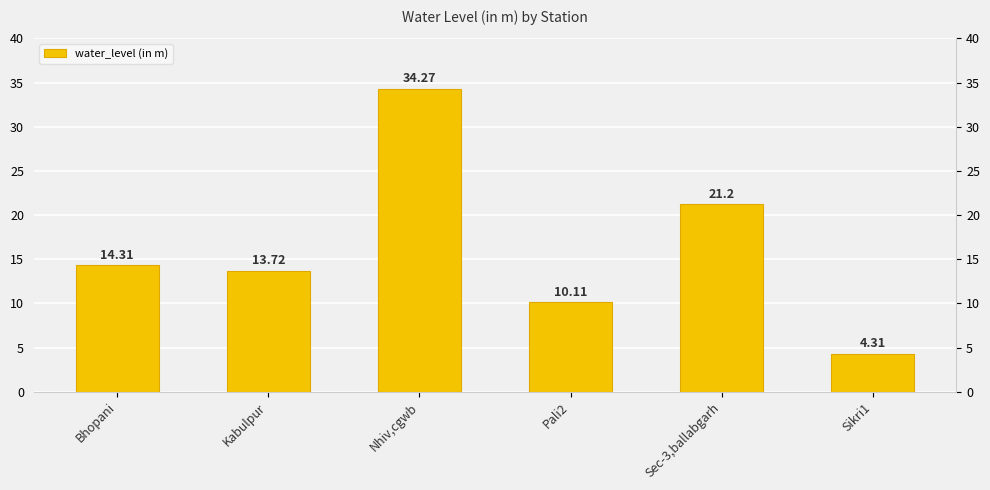

What is the label of the 3rd bar from the left?

Nhiv,cgwb